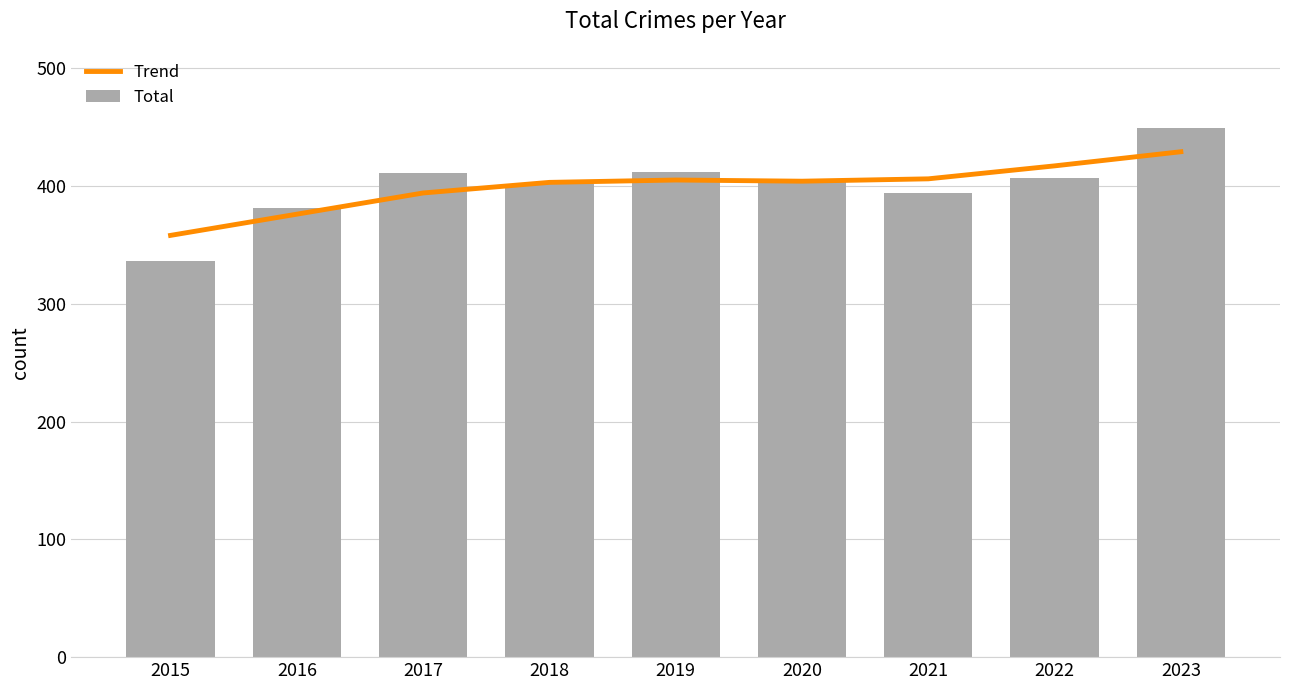

Rank the series by their average value, from highest to lowest.

Total, Trend